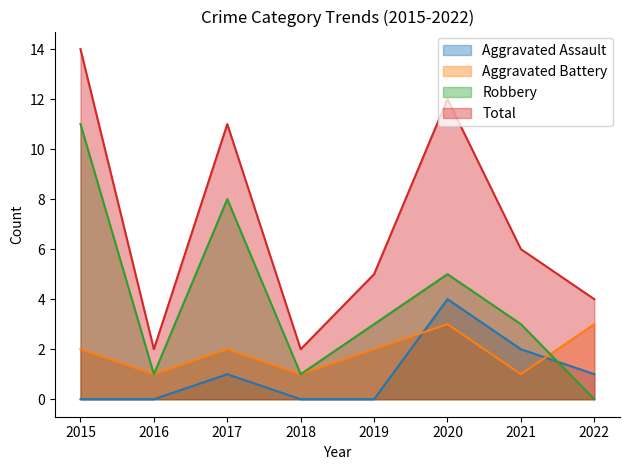

What is the sum of the Aggravated Battery values at 2017 and 2020?

5